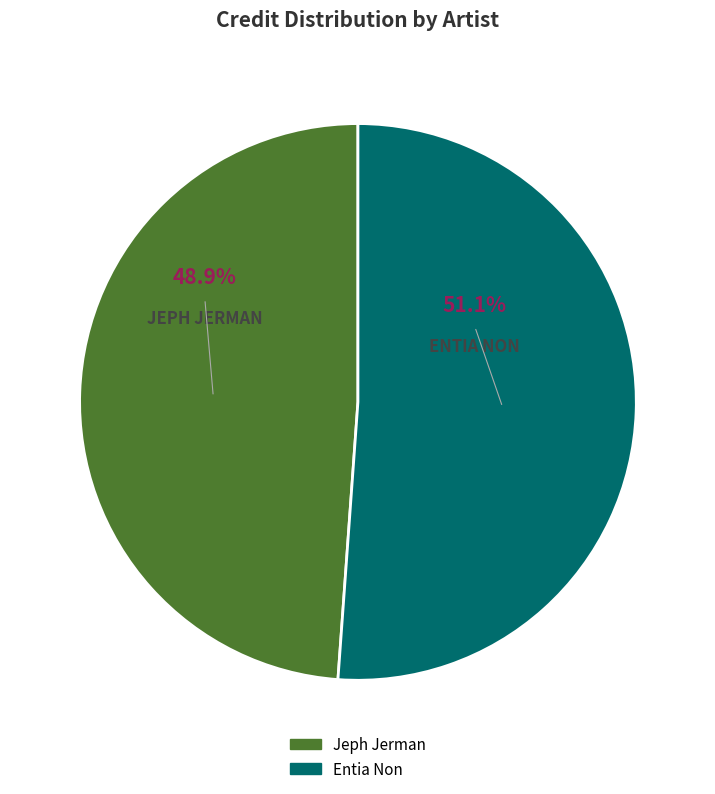

Is Entia Non the majority of the pie?

Yes